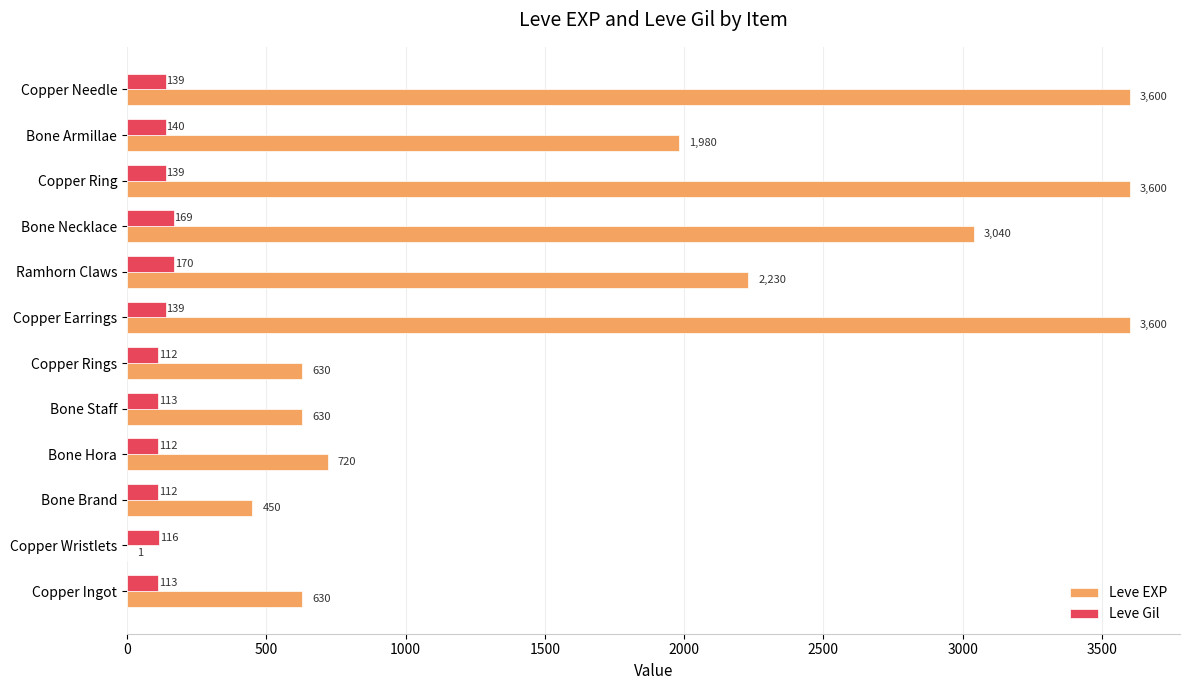

Is the value of Leve EXP at Copper Needle greater than the value of Leve Gil at Copper Rings?

Yes